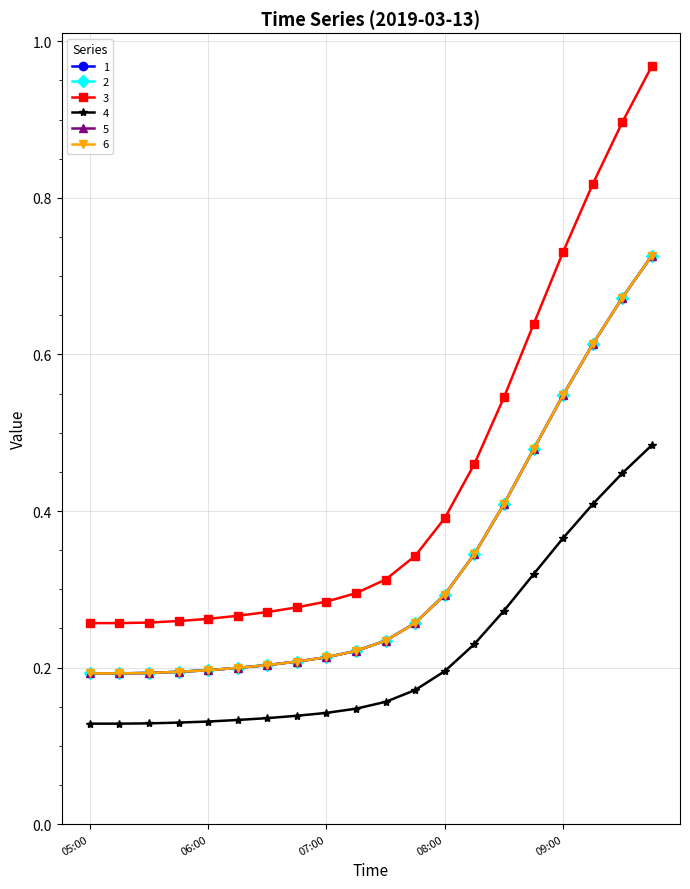

Is this an area chart (filled region under the line)?

No